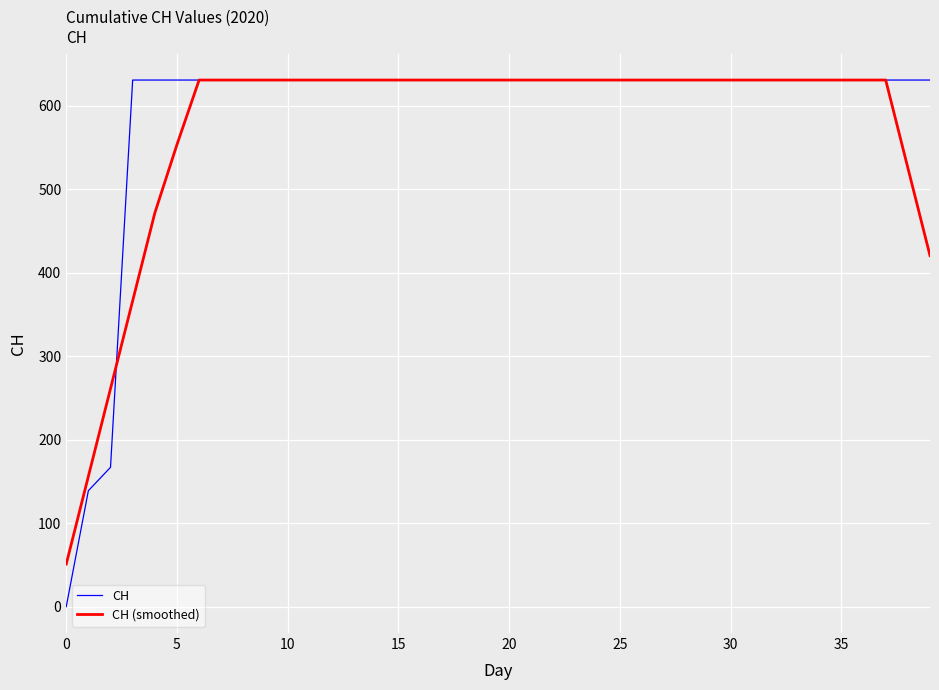

Reading left to right, what are all the values shown in this chart?

CH: 0.0	139.0	167.0	631.0	631.0	631.0	631.0	631.0	631.0	631.0	631.0	631.0	631.0	631.0	631.0	631.0	631.0	631.0	631.0	631.0	631.0	631.0	631.0	631.0	631.0	631.0	631.0	631.0	631.0	631.0	631.0	631.0	631.0	631.0	631.0	631.0	631.0	631.0	631.0	631.0
CH (smoothed): 51.0	156.2	261.3	366.5	471.7	553.7	631.0	631.0	631.0	631.0	631.0	631.0	631.0	631.0	631.0	631.0	631.0	631.0	631.0	631.0	631.0	631.0	631.0	631.0	631.0	631.0	631.0	631.0	631.0	631.0	631.0	631.0	631.0	631.0	631.0	631.0	631.0	631.0	525.8	420.7